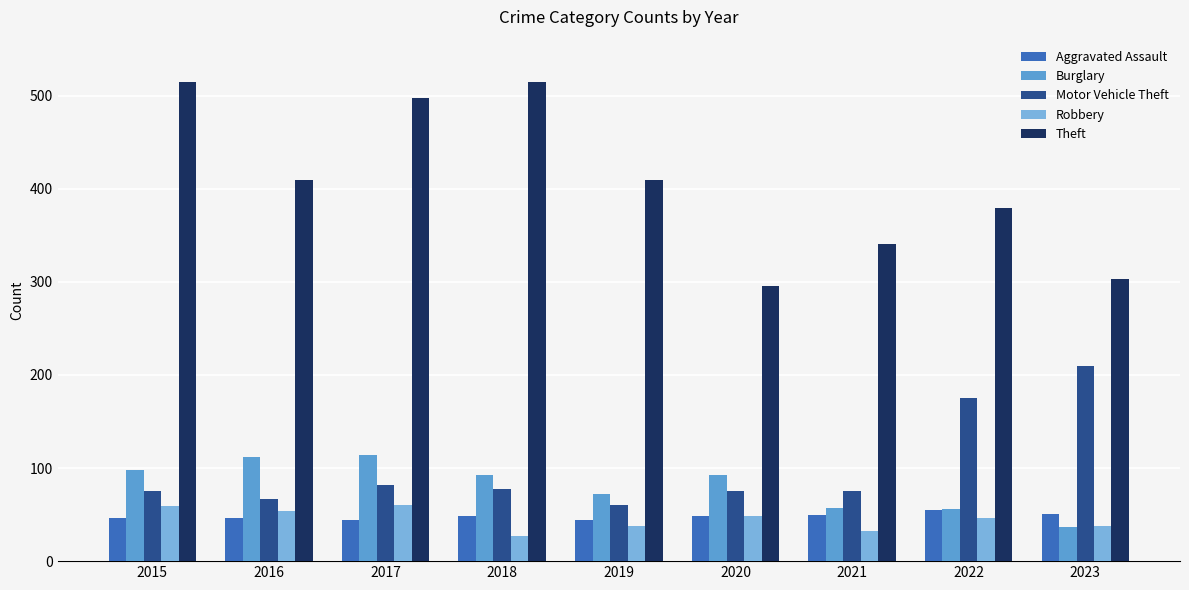

How many bars are there in each group?

5